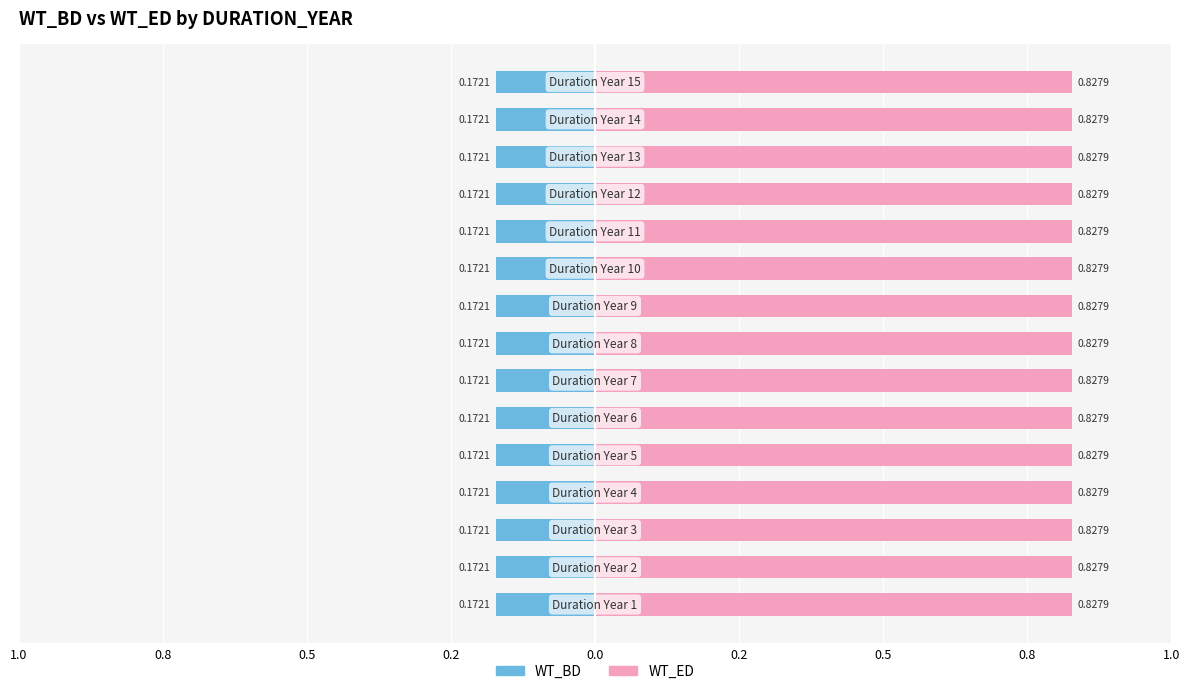

What is the sum of all WT_BD values?

2.6